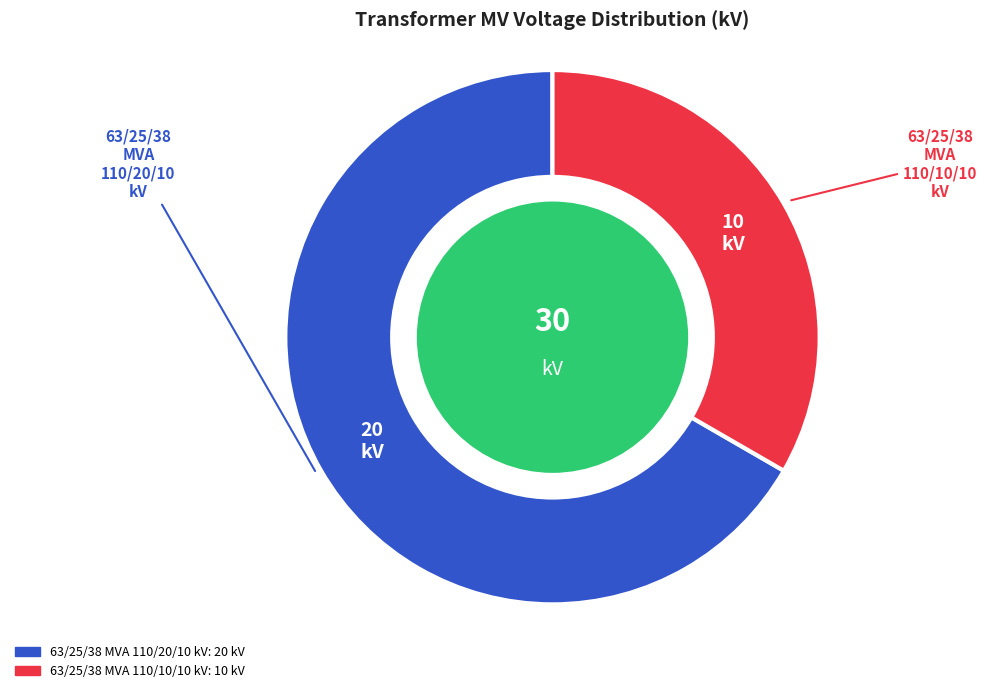

Rank the categories by value from highest to lowest.

63/25/38 MVA 110/20/10 kV, 63/25/38 MVA 110/10/10 kV